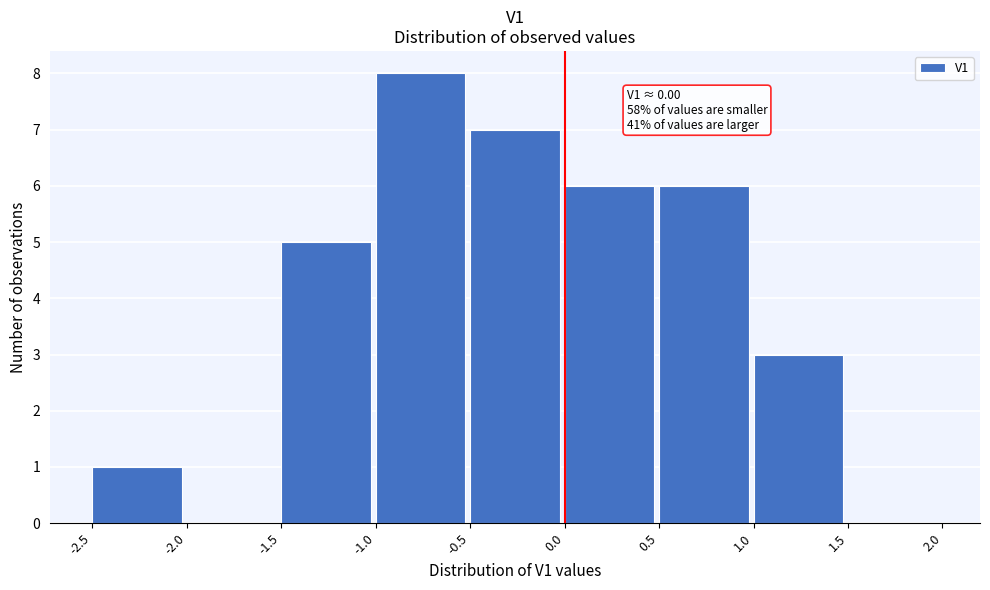

Which range on the x-axis has the tallest bar?

-1.0 to -0.5